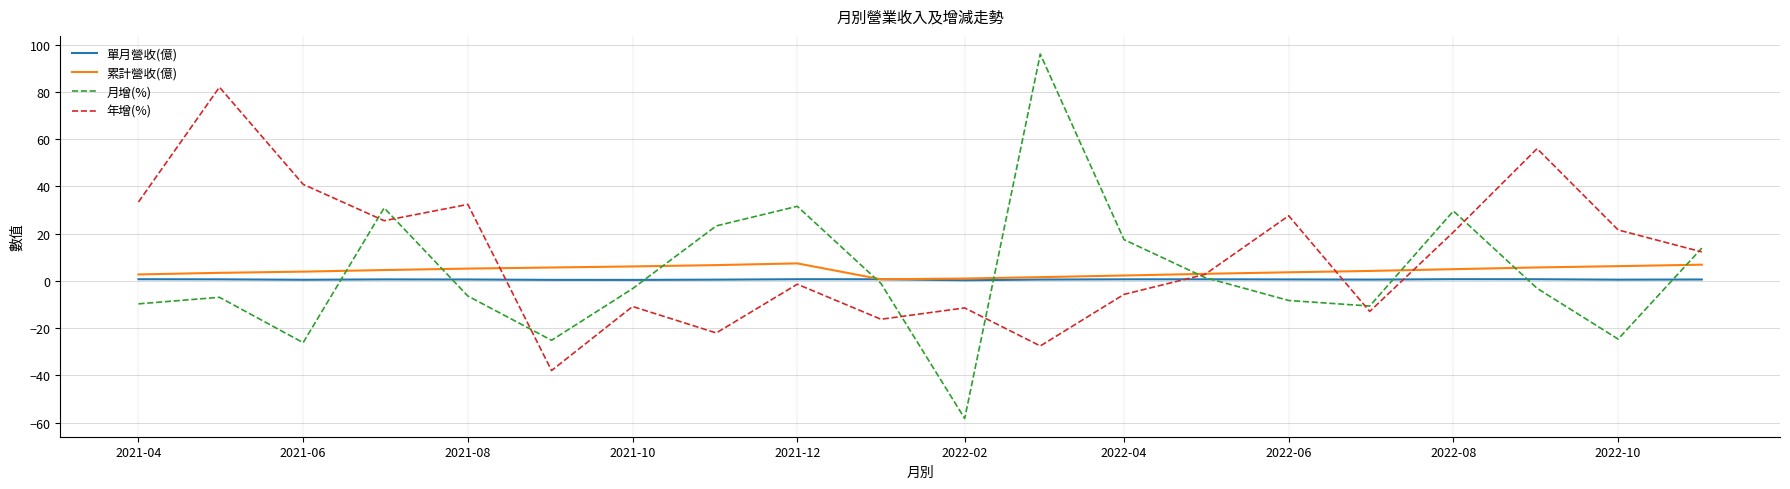

What is the lowest value of the 年增(%) series?

-37.9